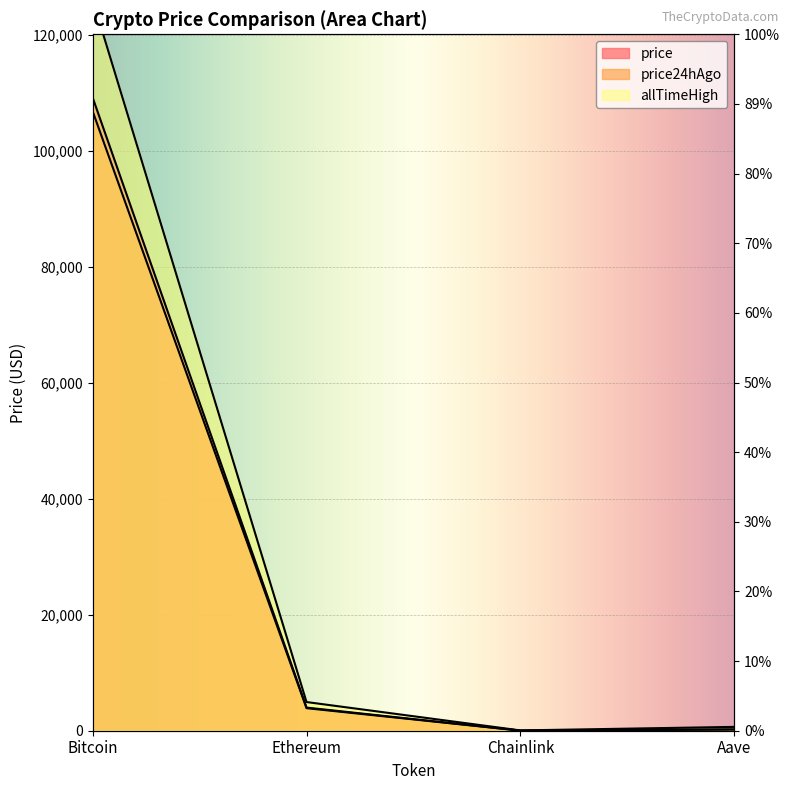

How many data points in allTimeHigh are less than 4946?

2